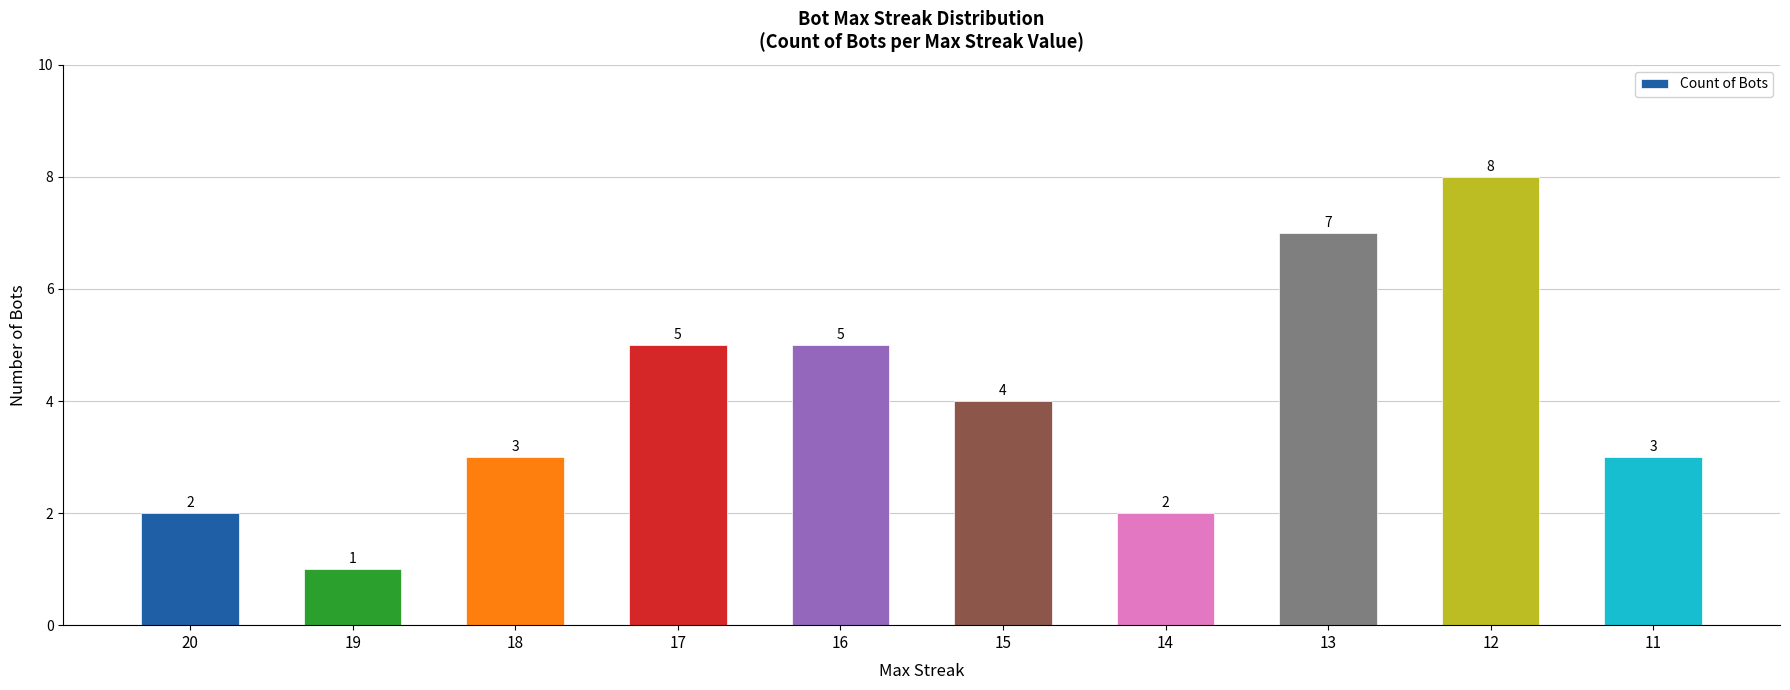

Reading left to right, what are all the values shown in this chart?

20=2	19=1	18=3	17=5	16=5	15=4	14=2	13=7	12=8	11=3